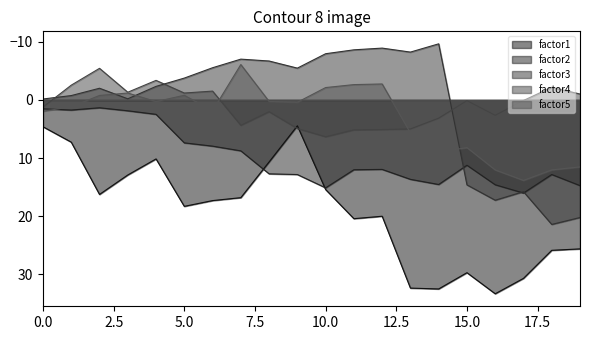

True or false: factor5 has a value of -2.1 at 10.0.

True